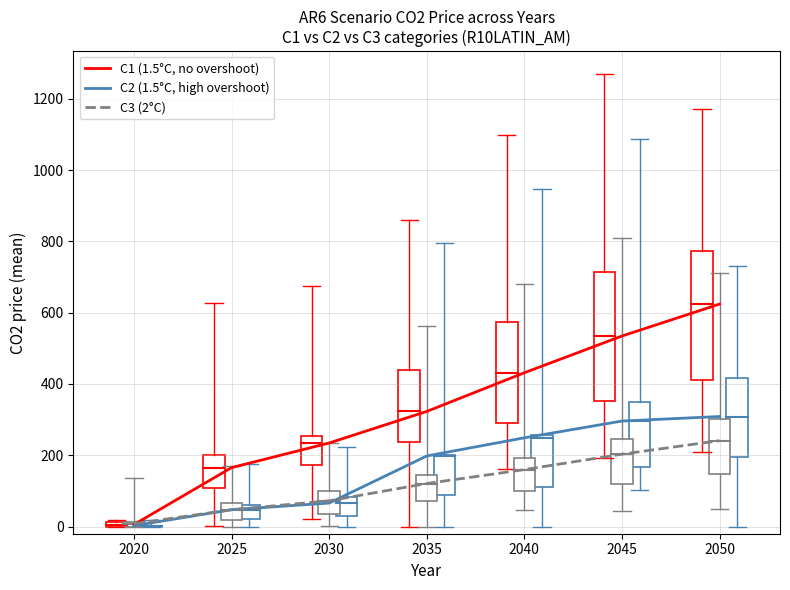

What is the sum of all C1 (1.5°C, no overshoot) values?

2318.6